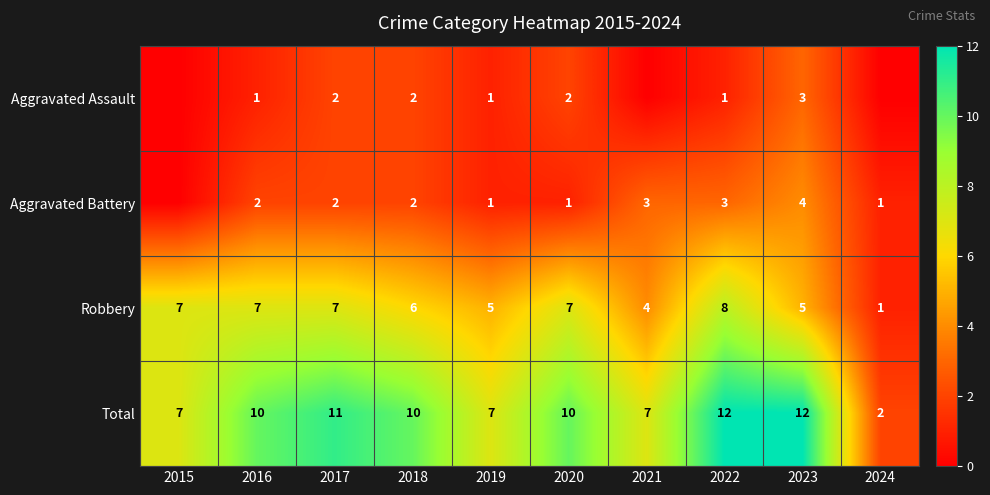

What is the spread (max minus min) of values at 2020?

9